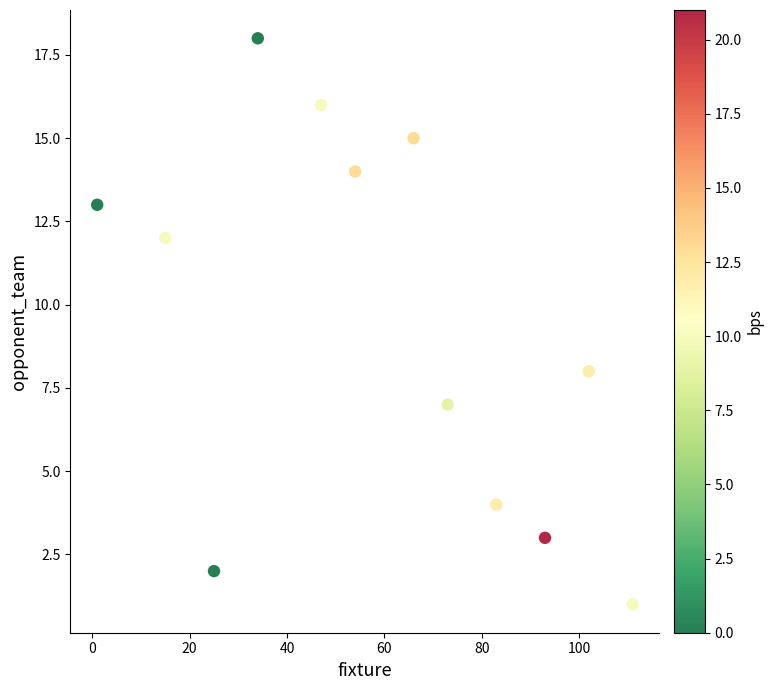

What is the range of X values (max minus min)?

110